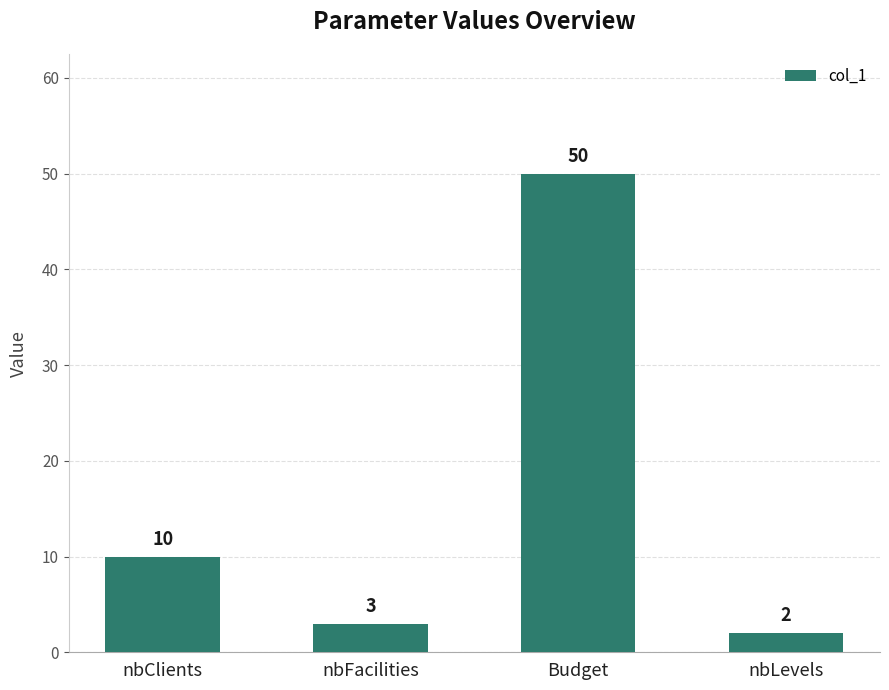

Where is the data nearest to the value 26?

nbClients